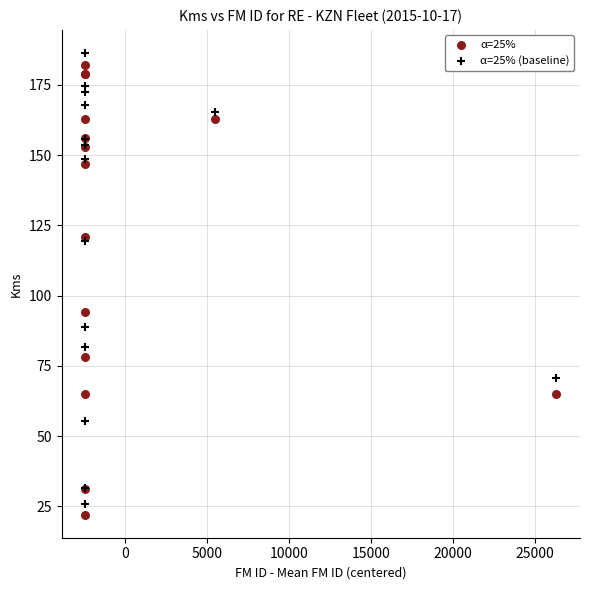

Which series contains the highest Y value?

α=25% (baseline)